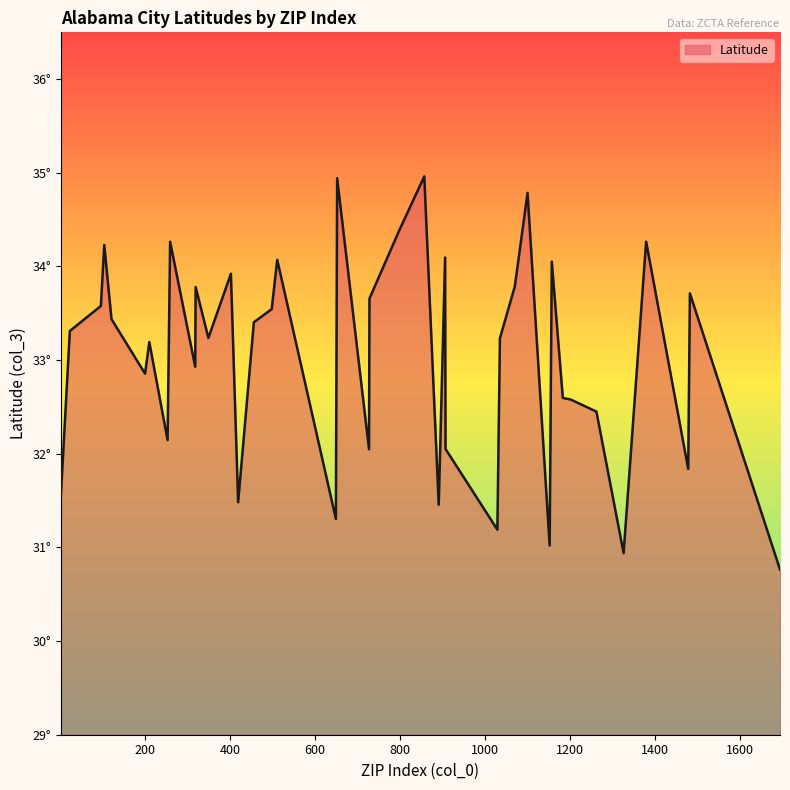

Does the chart display data point markers on the line(s)?

No